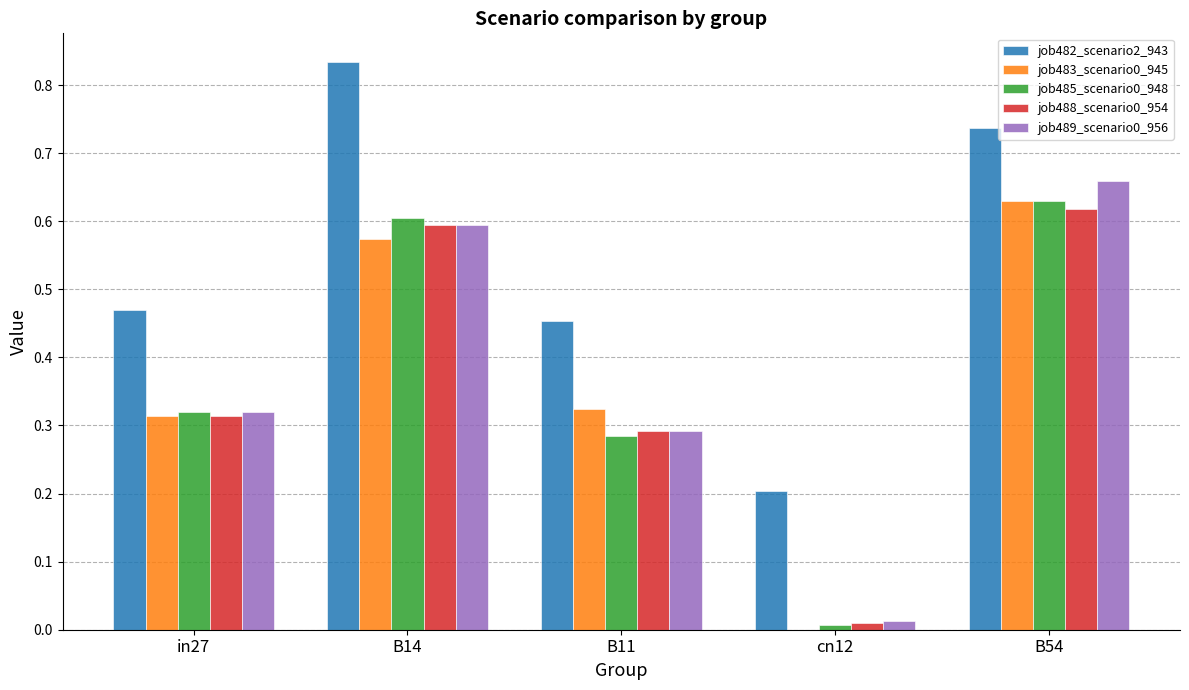

The job489_scenario0_956 series shows 0.3 at B11. True or false?

True